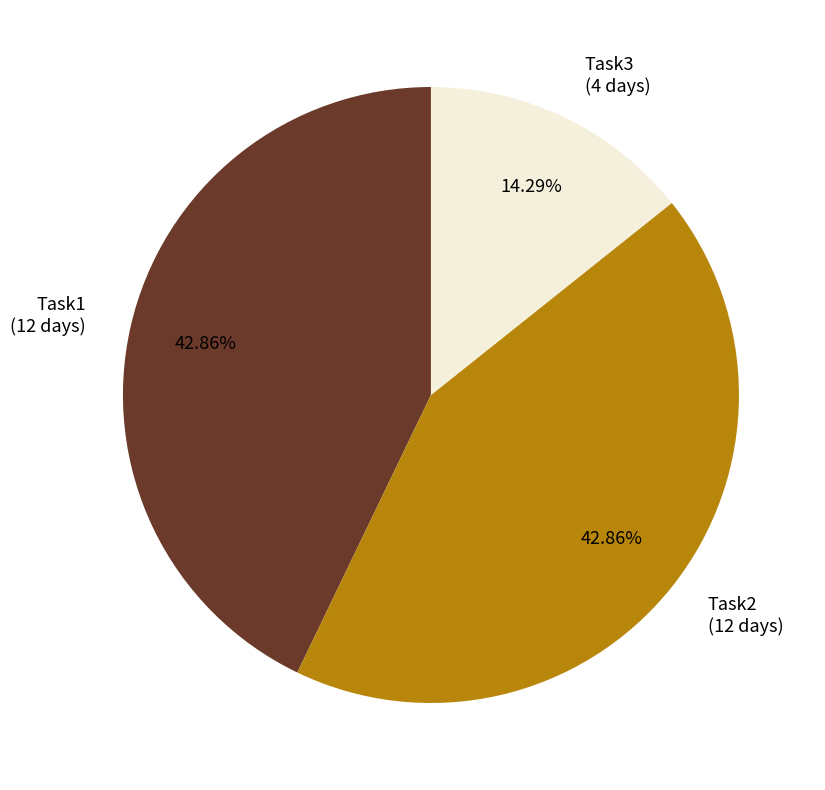

To the nearest percent, what is the average slice percentage?

33%